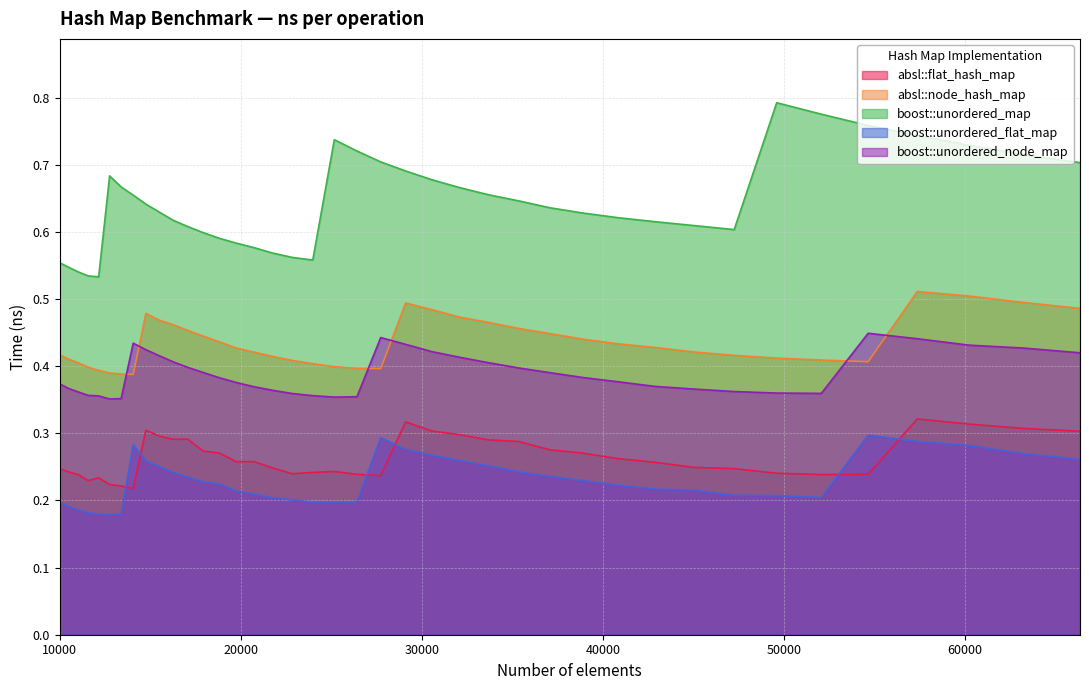

What are all the series names shown in the legend?

absl::flat_hash_map, absl::node_hash_map, boost::unordered_map, boost::unordered_flat_map, boost::unordered_node_map